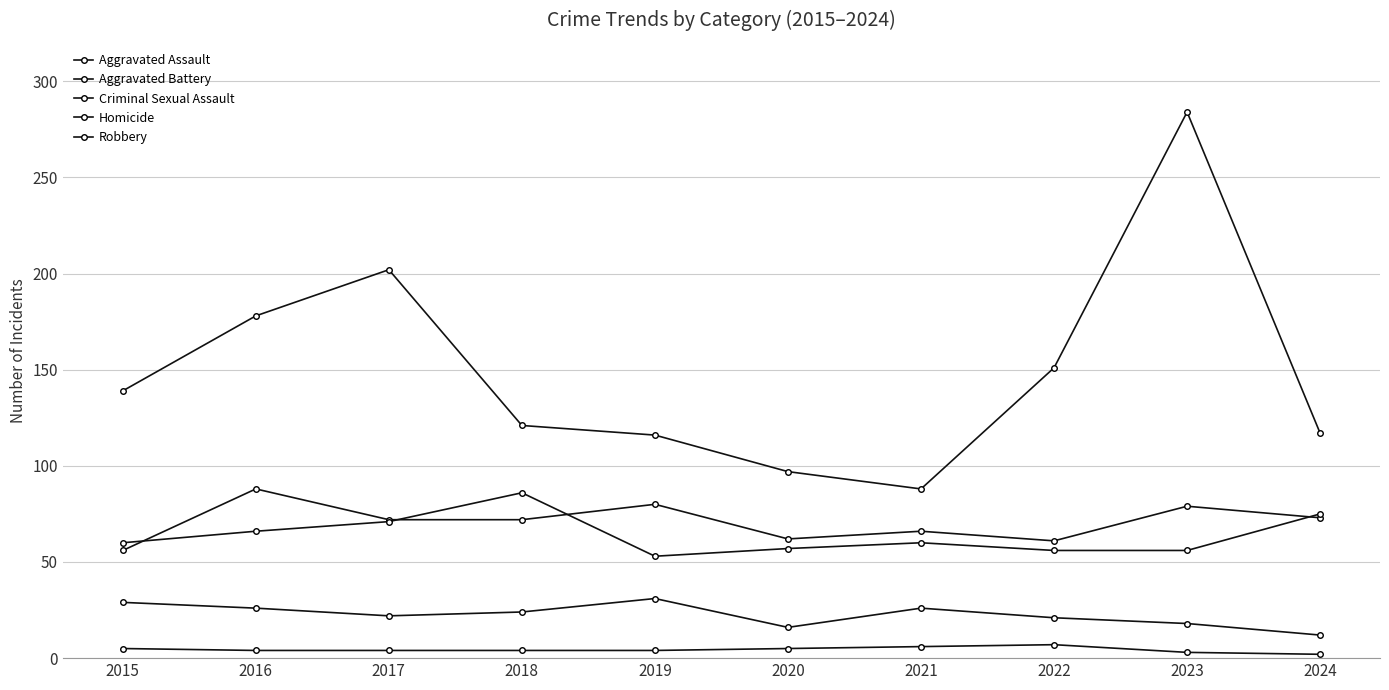

How many series are shown in this chart?

5